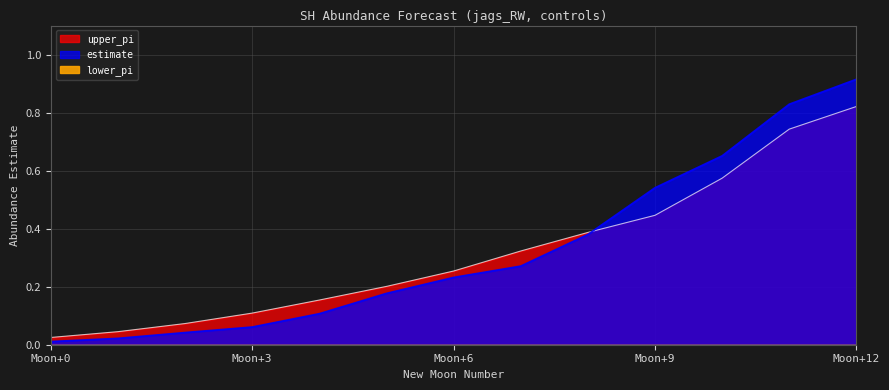

Reading right to left, extract all data points from this chart.

estimate: 0.9	0.8	0.7	0.5	0.4	0.3	0.2	0.2	0.1	0.1	0.0	0.0	0.0
upper_pi: 0.8	0.7	0.6	0.4	0.4	0.3	0.3	0.2	0.2	0.1	0.1	0.0	0.0